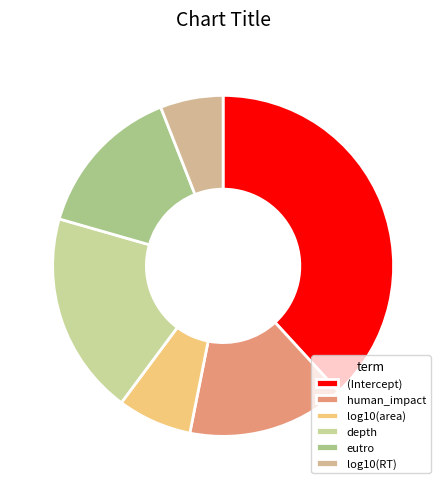

How many slices are in this pie chart?

6